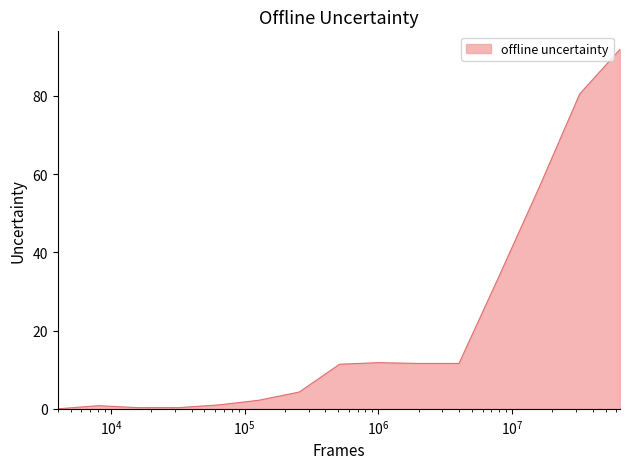

What is the difference between the maximum and minimum values?

91.9